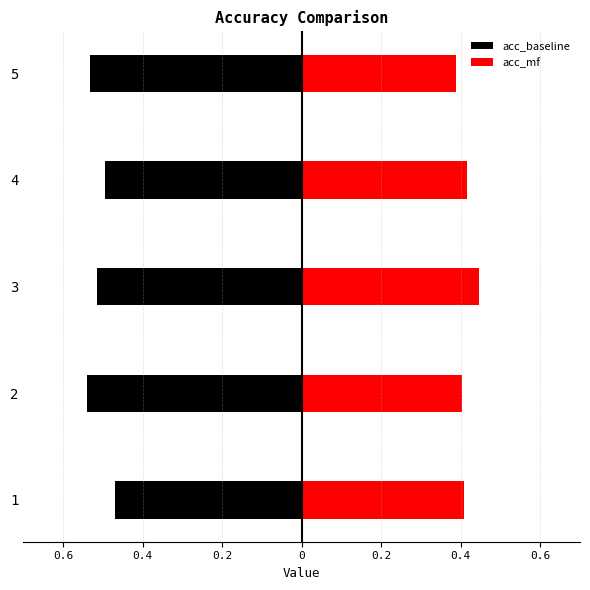

Reading left to right, extract all data points from this chart.

acc_baseline: -0.5	-0.5	-0.5	-0.5	-0.5
acc_mf: 0.4	0.4	0.4	0.4	0.4